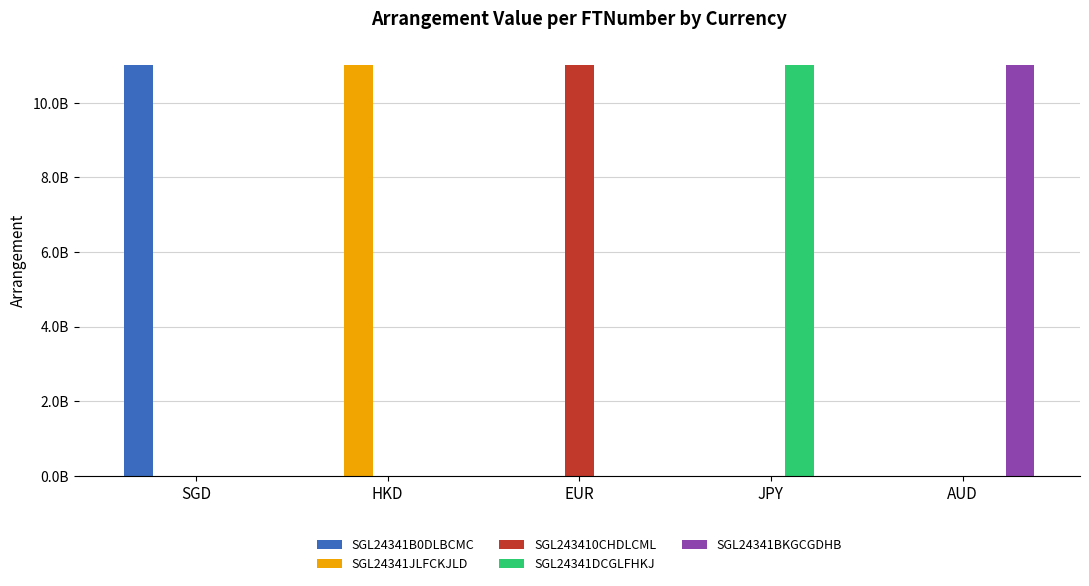

Between EUR and JPY, which series saw the biggest shift?

SGL243410CHDLCML